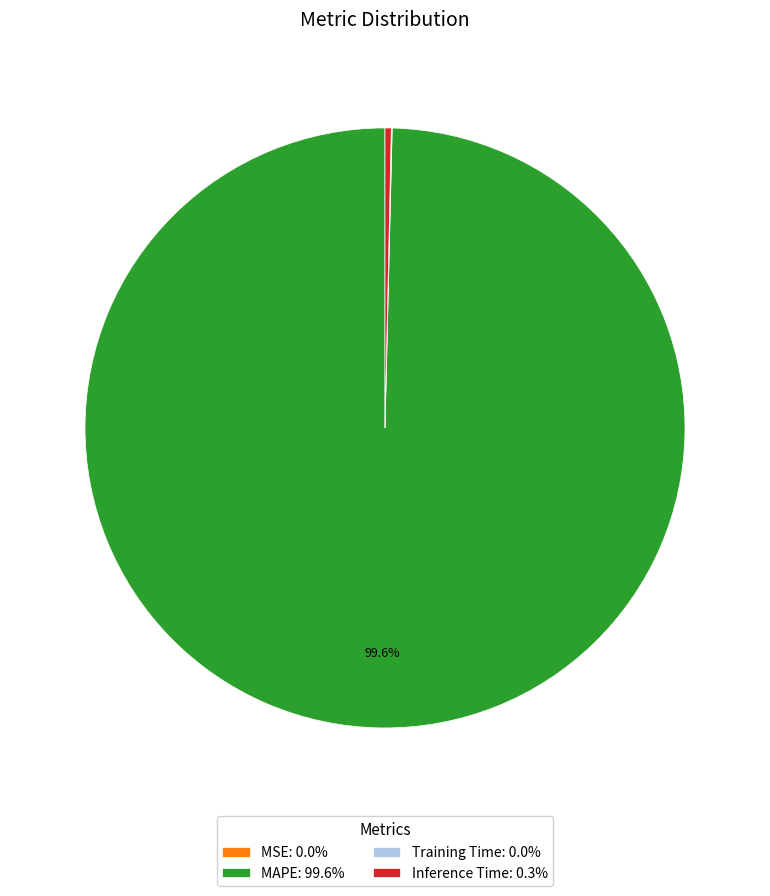

What percentage is the MAPE slice, to the nearest percent?

100%